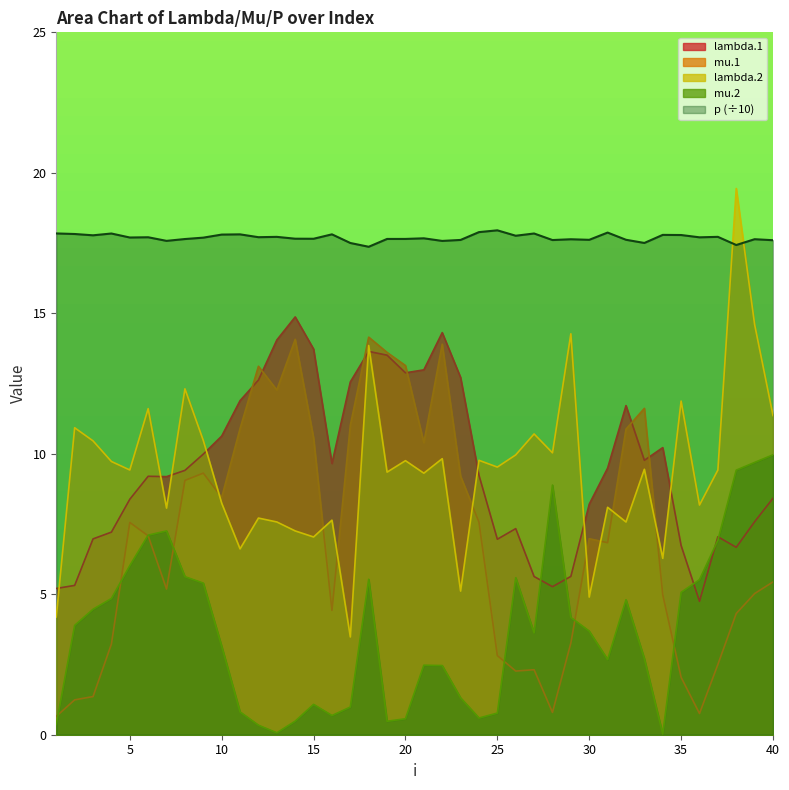

At 30, list the series in order from smallest to largest.

mu.2, lambda.2, mu.1, lambda.1, p (÷10)